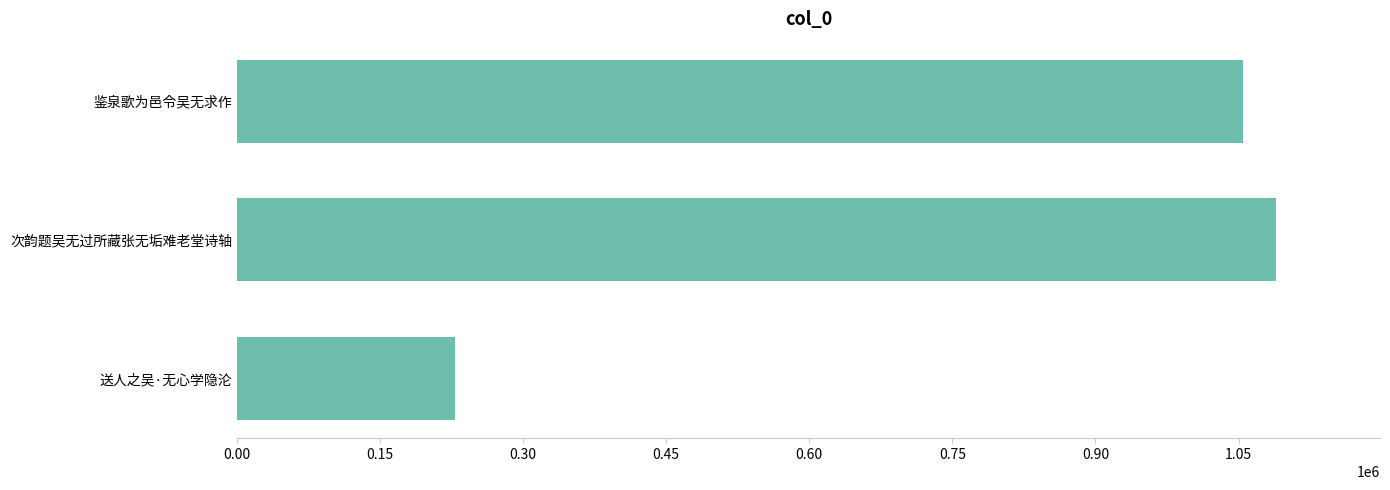

At which label is the value closest to 658819?

鉴泉歌为邑令吴无求作